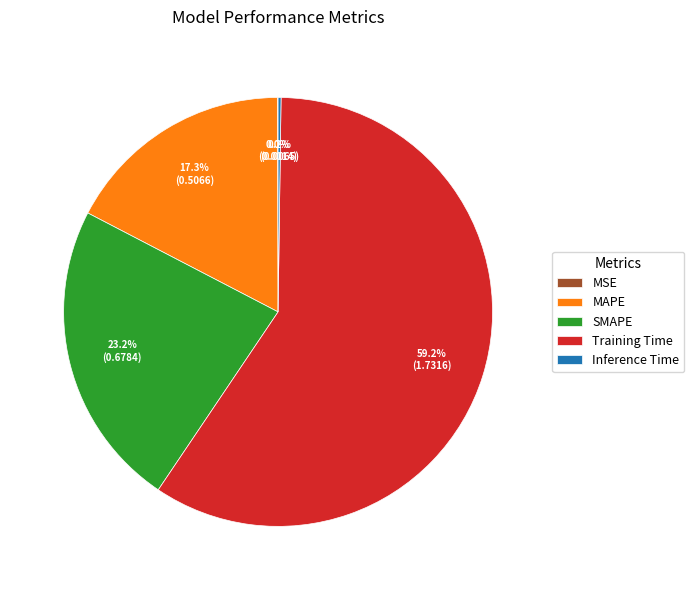

What percentage is the MAPE slice, to the nearest percent?

17%